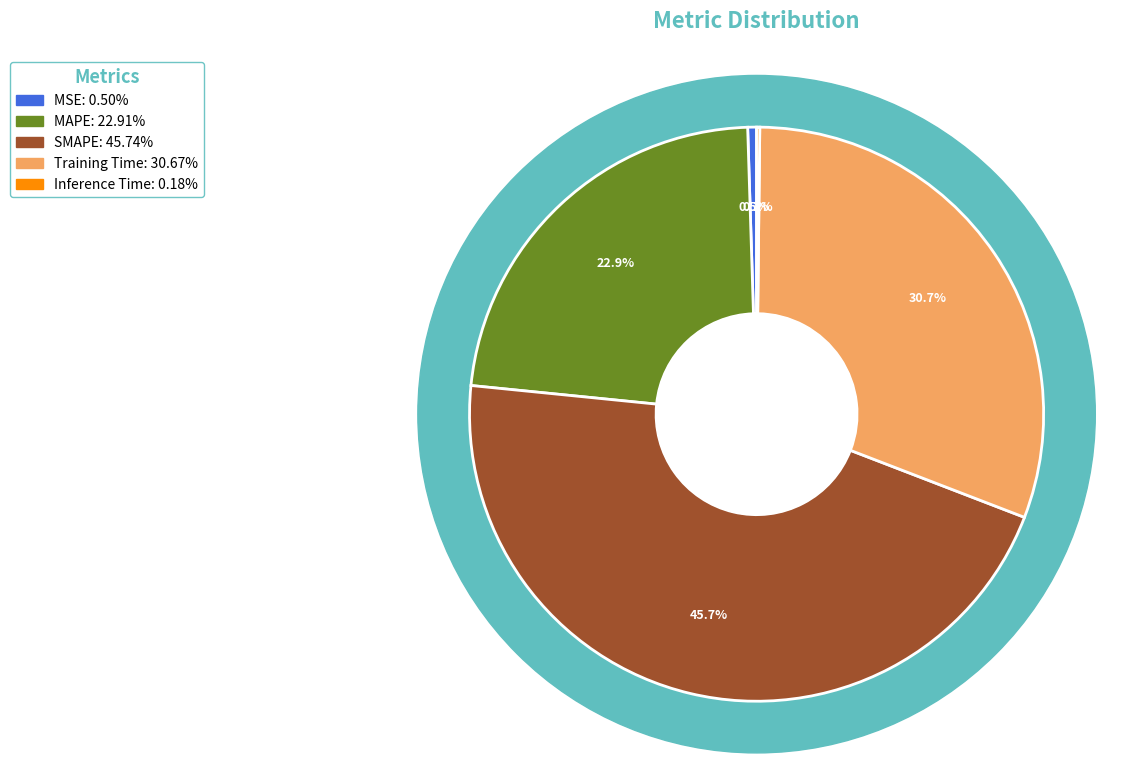

Which has a higher value, MSE or MAPE?

MAPE